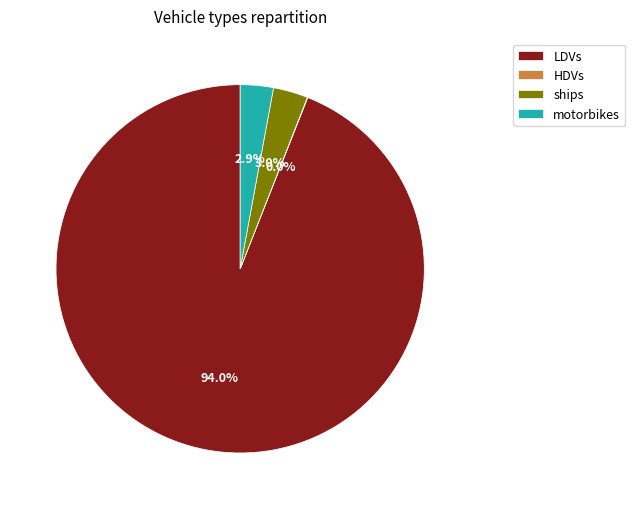

Does LDVs account for over 50% of the chart?

Yes